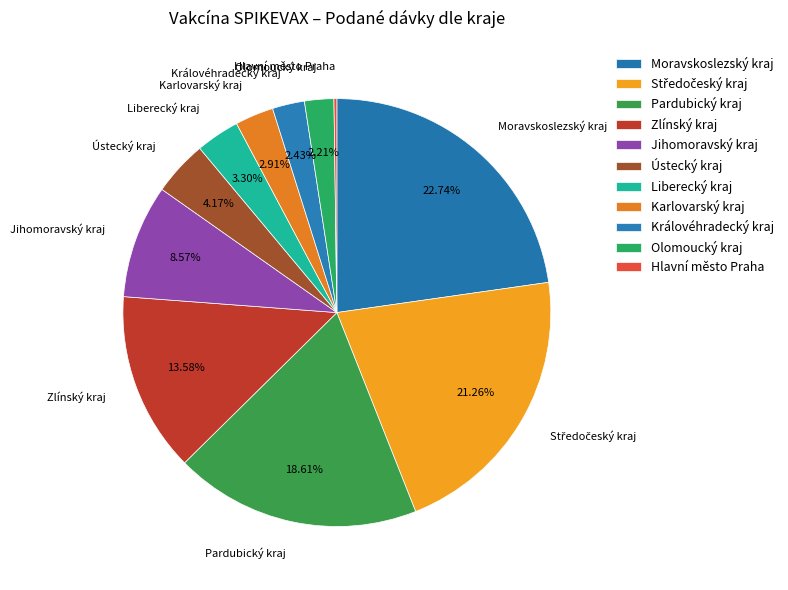

Is there any slice that represents more than half of the pie?

No